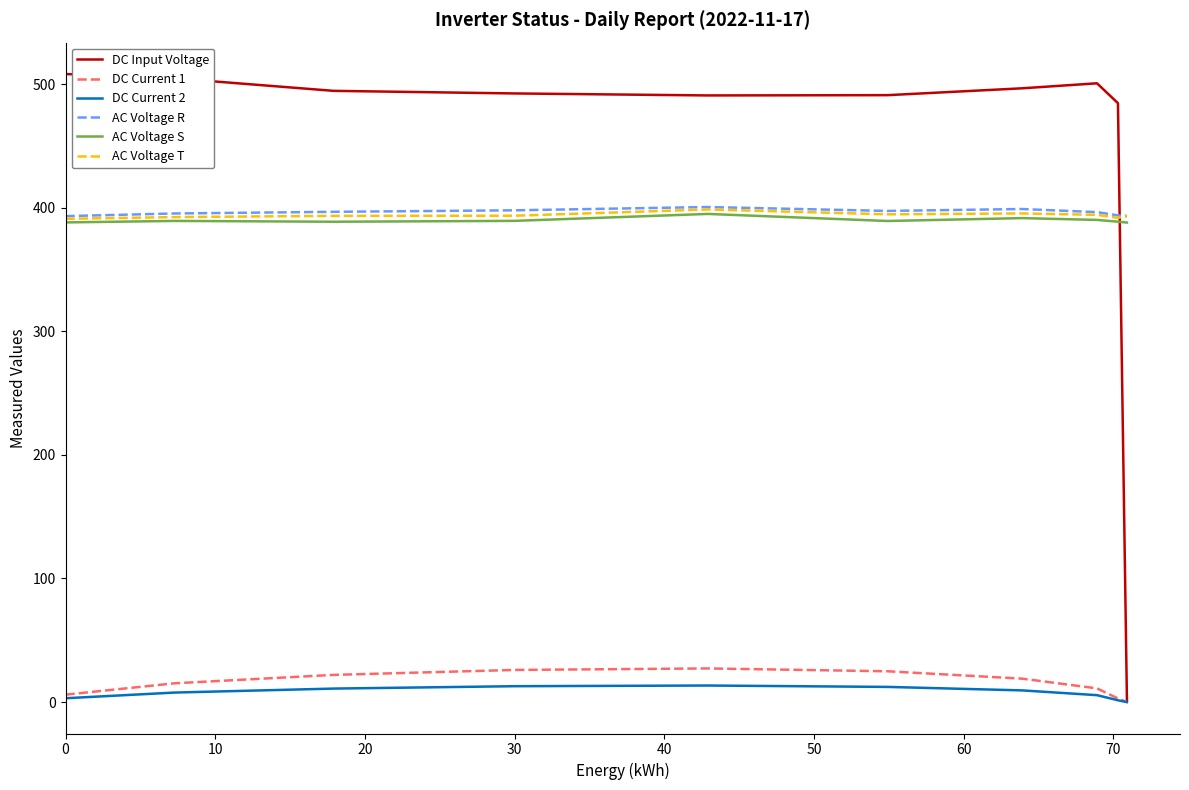

At how many categories does at least one series exceed 79?

10